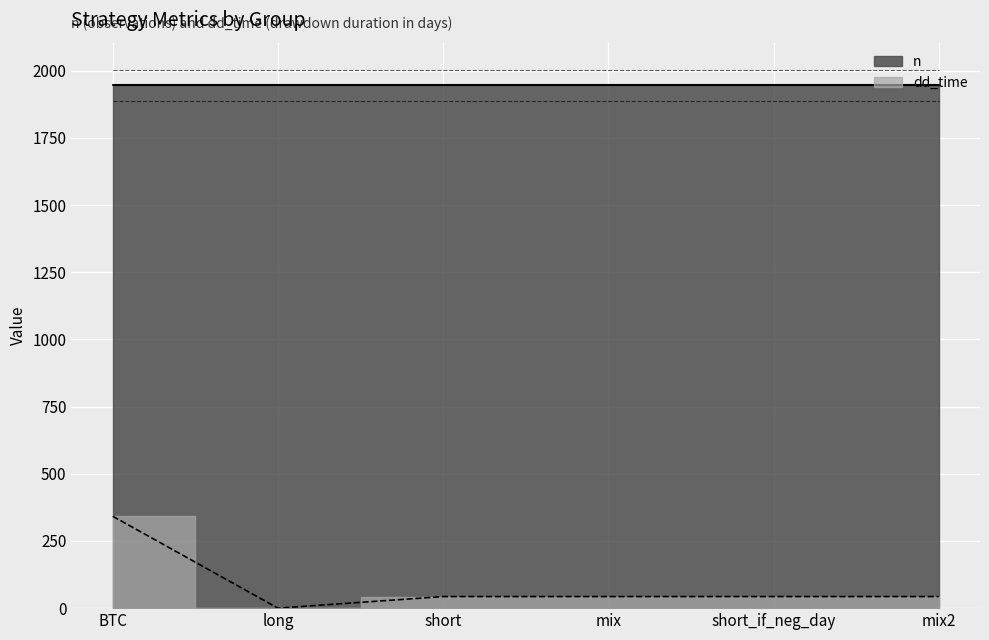

Where is the data nearest to the value 171?

short